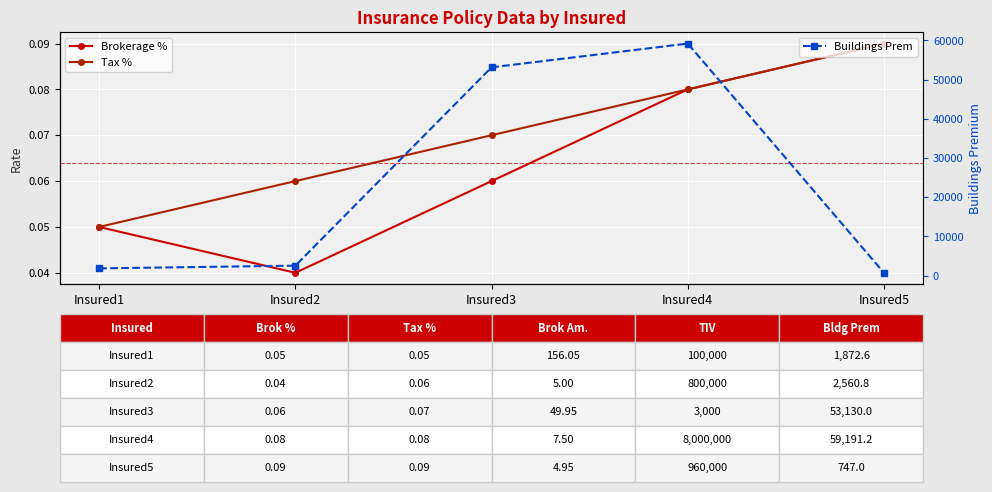

What is the average value of the Buildings Prem series?

23500.3